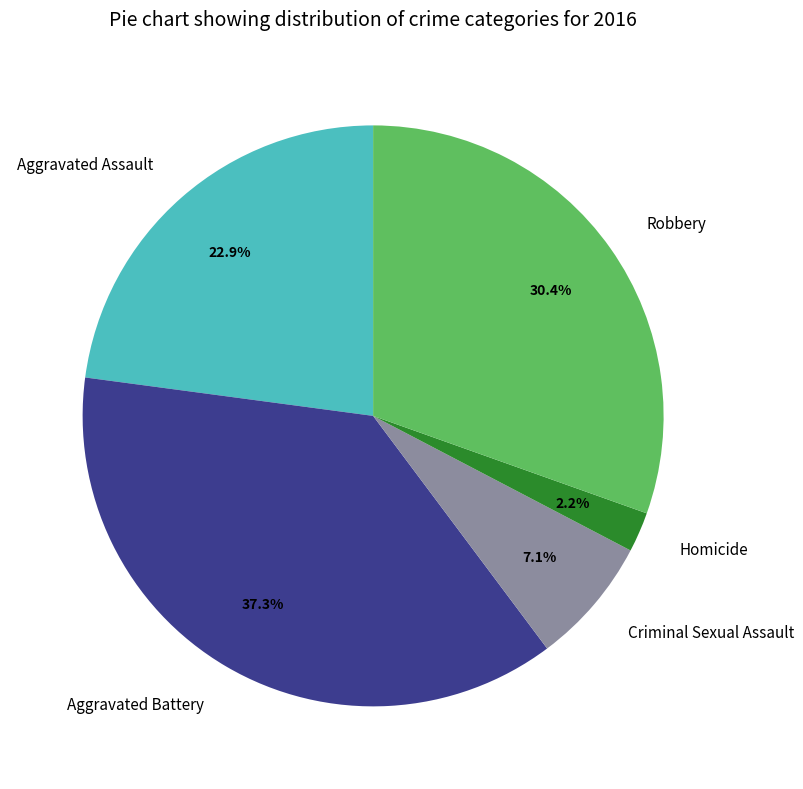

Is the sum of Robbery and Homicide greater than half?

No